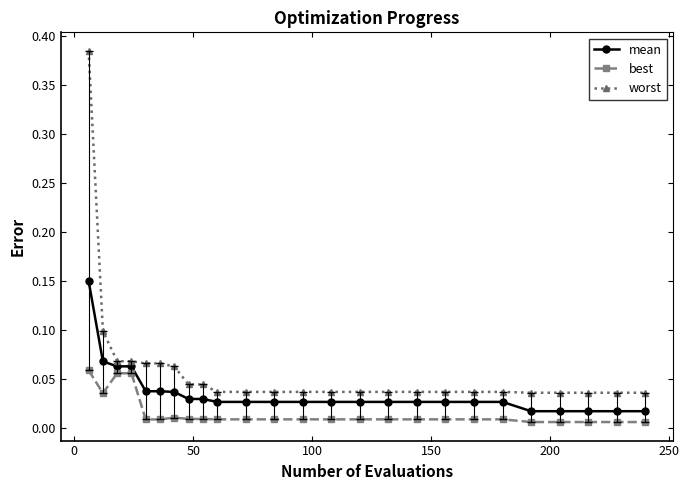

Rank the series by their average value, from lowest to highest.

best, mean, worst